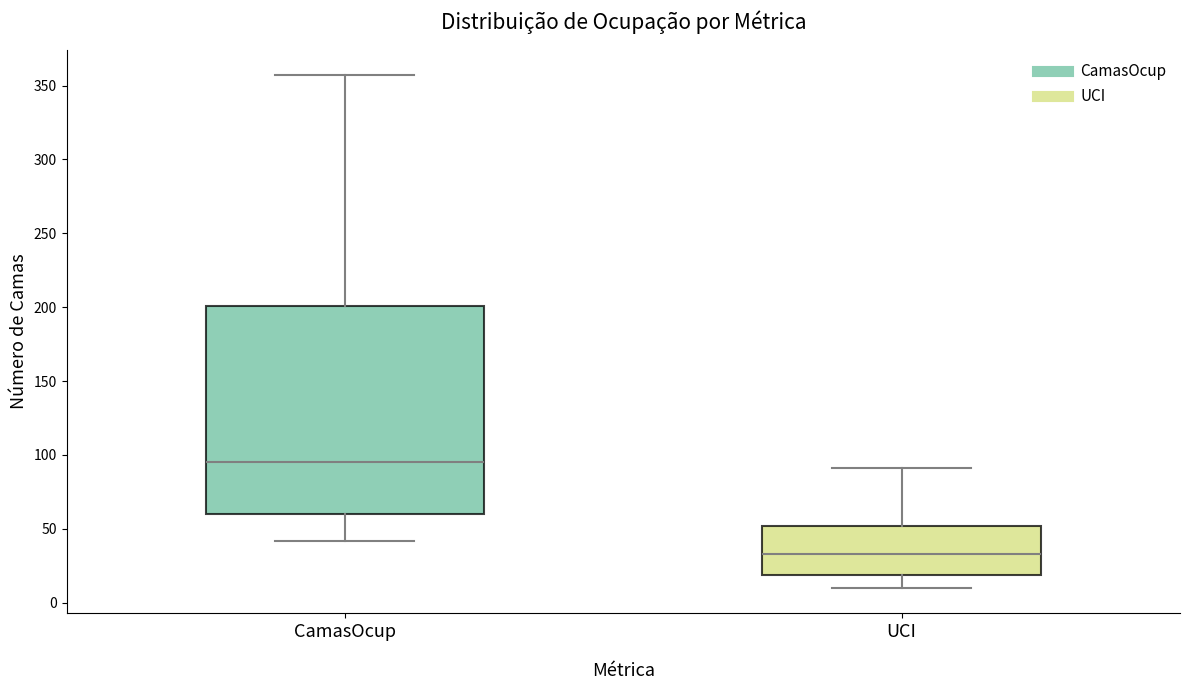

Which box's median line is the highest?

CamasOcup